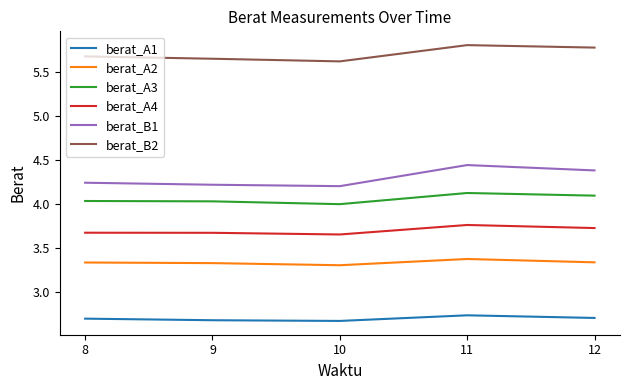

What is the sum of all berat_B2 values?

28.5